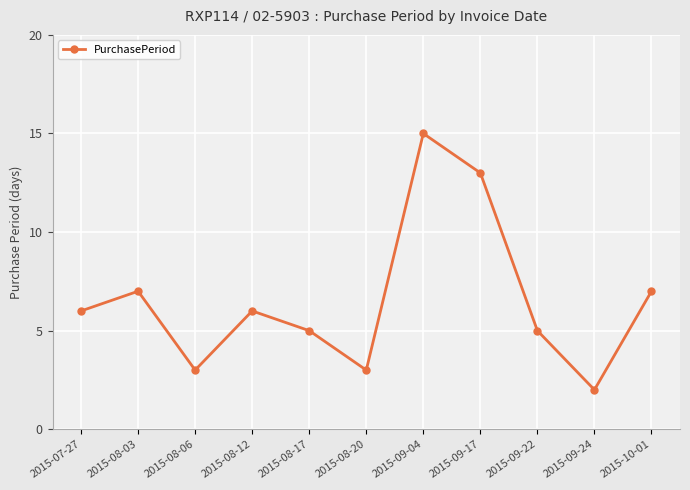

What is the label of the 5th point from the left?

2015-08-17